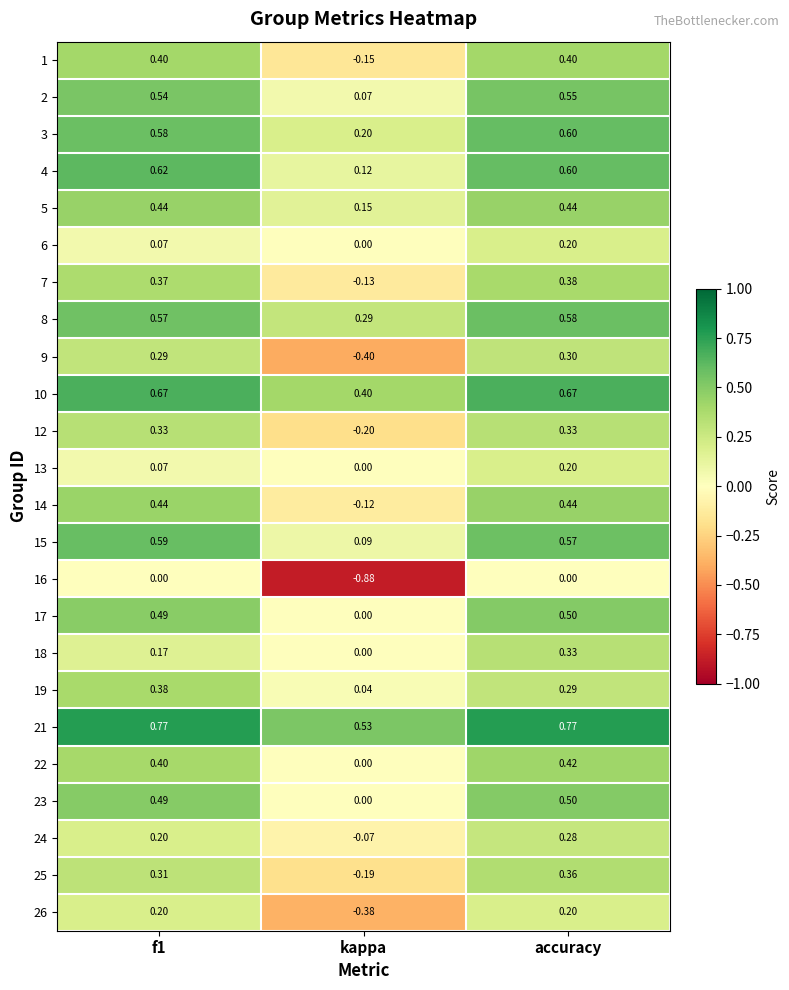

Which category has the lowest value in the 7 series?

kappa